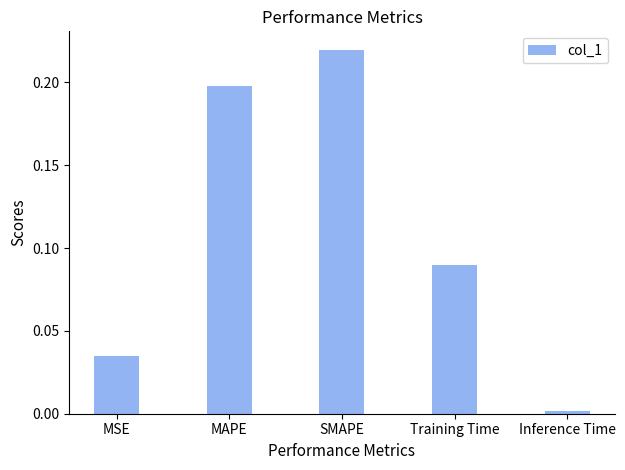

List the labels in order of value, smallest first.

Inference Time, MSE, Training Time, MAPE, SMAPE